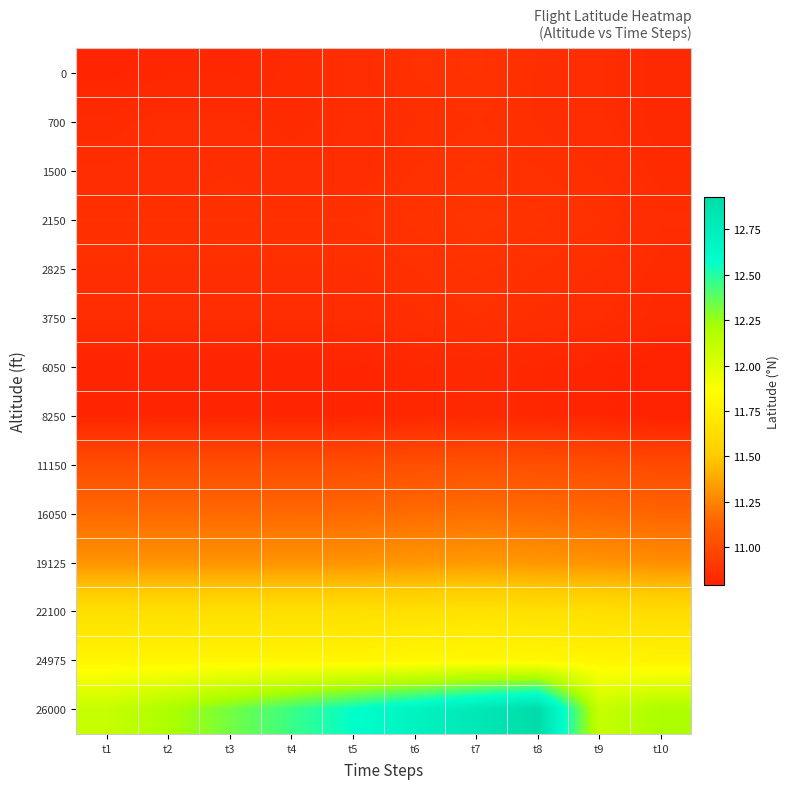

Reading left to right, extract all data points from this chart.

0: t1=10.8	t2=10.8	t3=10.8	t4=10.8	t5=10.8	t6=10.9	t7=10.9	t8=10.9	t9=10.8	t10=10.8
700: t1=10.8	t2=10.8	t3=10.8	t4=10.8	t5=10.8	t6=10.9	t7=10.9	t8=10.9	t9=10.8	t10=10.8
1500: t1=10.8	t2=10.8	t3=10.9	t4=10.8	t5=10.8	t6=10.9	t7=10.9	t8=10.9	t9=10.9	t10=10.8
2150: t1=10.9	t2=10.9	t3=10.9	t4=10.9	t5=10.9	t6=10.9	t7=10.9	t8=10.9	t9=10.9	t10=10.8
2825: t1=10.9	t2=10.9	t3=10.9	t4=10.9	t5=10.9	t6=10.9	t7=10.9	t8=10.9	t9=10.9	t10=10.8
3750: t1=10.8	t2=10.8	t3=10.8	t4=10.8	t5=10.8	t6=10.9	t7=10.9	t8=10.9	t9=10.8	t10=10.8
6050: t1=10.8	t2=10.8	t3=10.8	t4=10.8	t5=10.8	t6=10.8	t7=10.8	t8=10.8	t9=10.8	t10=10.8
8250: t1=10.8	t2=10.8	t3=10.8	t4=10.8	t5=10.8	t6=10.8	t7=10.8	t8=10.8	t9=10.8	t10=10.8
11150: t1=11.0	t2=11.0	t3=11.0	t4=11.0	t5=11.0	t6=11.0	t7=11.0	t8=11.0	t9=11.0	t10=11.0
16050: t1=11.2	t2=11.2	t3=11.2	t4=11.2	t5=11.2	t6=11.2	t7=11.2	t8=11.2	t9=11.2	t10=11.1
19125: t1=11.3	t2=11.3	t3=11.3	t4=11.3	t5=11.3	t6=11.3	t7=11.3	t8=11.3	t9=11.3	t10=11.3
22100: t1=11.6	t2=11.6	t3=11.6	t4=11.6	t5=11.6	t6=11.7	t7=11.7	t8=11.7	t9=11.6	t10=11.6
24975: t1=11.8	t2=11.8	t3=11.8	t4=11.8	t5=11.8	t6=11.8	t7=11.8	t8=11.8	t9=11.8	t10=11.8
26000: t1=12.1	t2=12.2	t3=12.3	t4=12.4	t5=12.6	t6=12.7	t7=12.8	t8=12.9	t9=12.1	t10=12.2